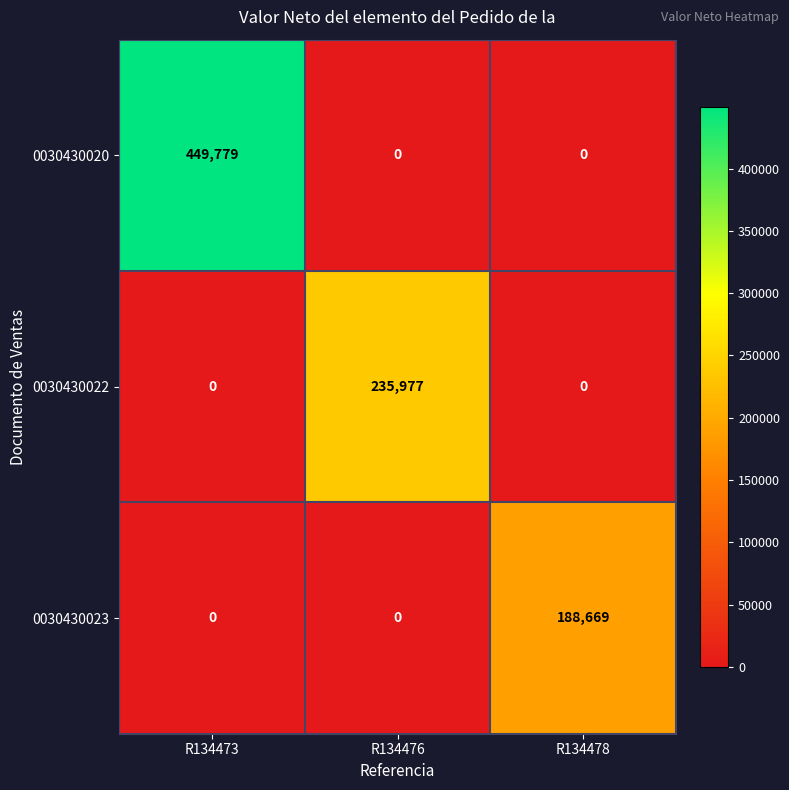

List the series in order of their overall mean, highest first.

0030430020, 0030430022, 0030430023